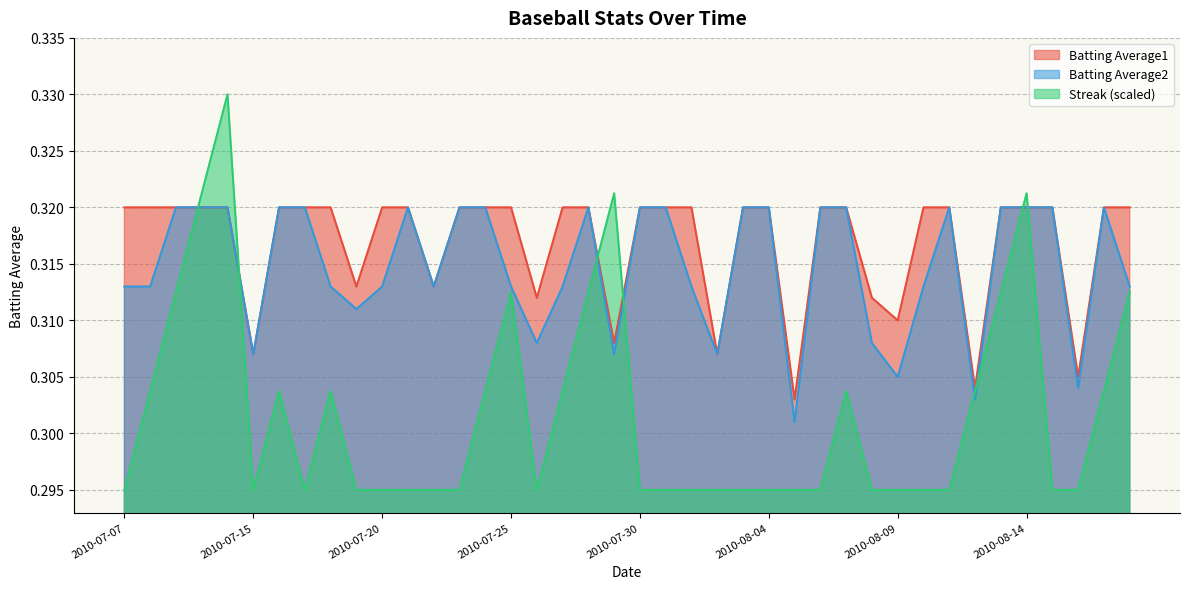

At how many categories does at least one series exceed 0?

40